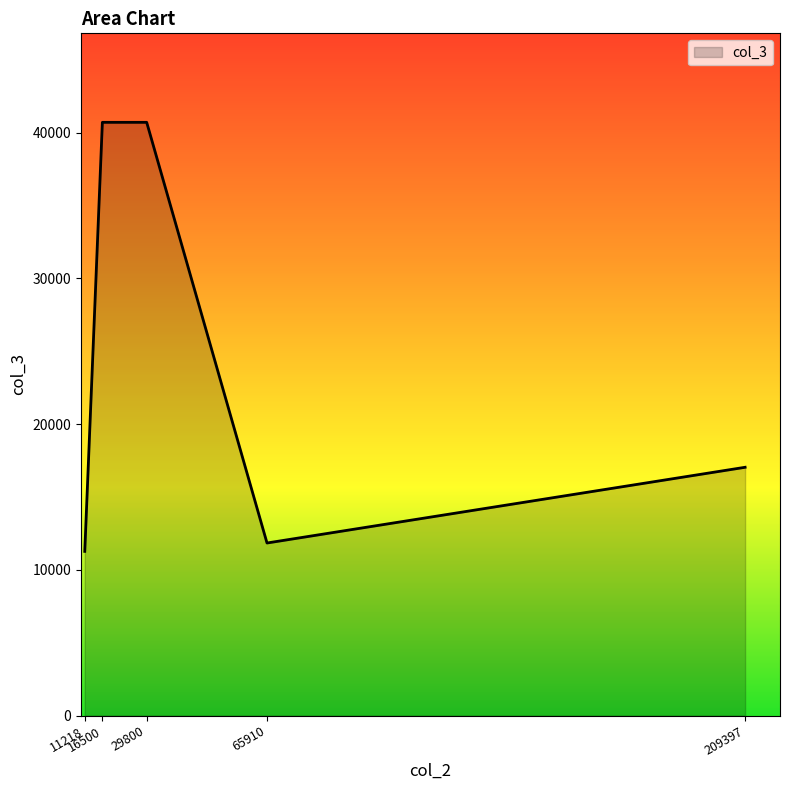

What is the difference between the second highest and minimum values?

29431